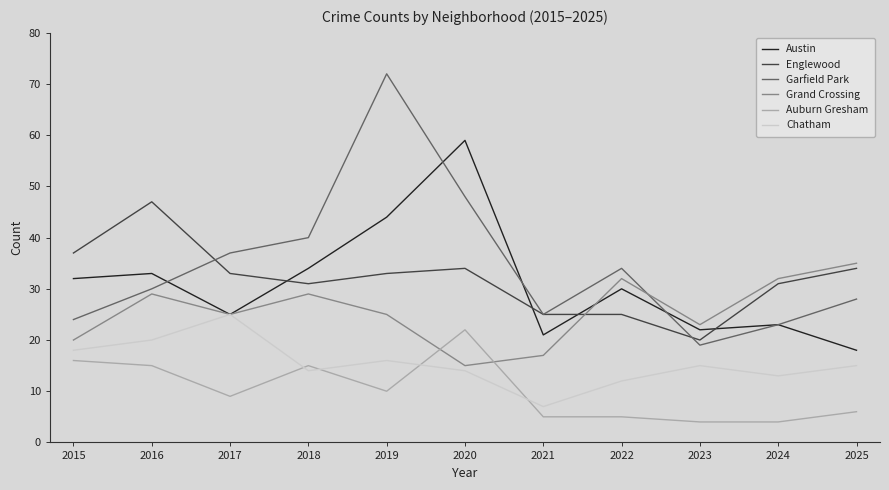

What are all the series names shown in the legend?

Austin, Englewood, Garfield Park, Grand Crossing, Auburn Gresham, Chatham